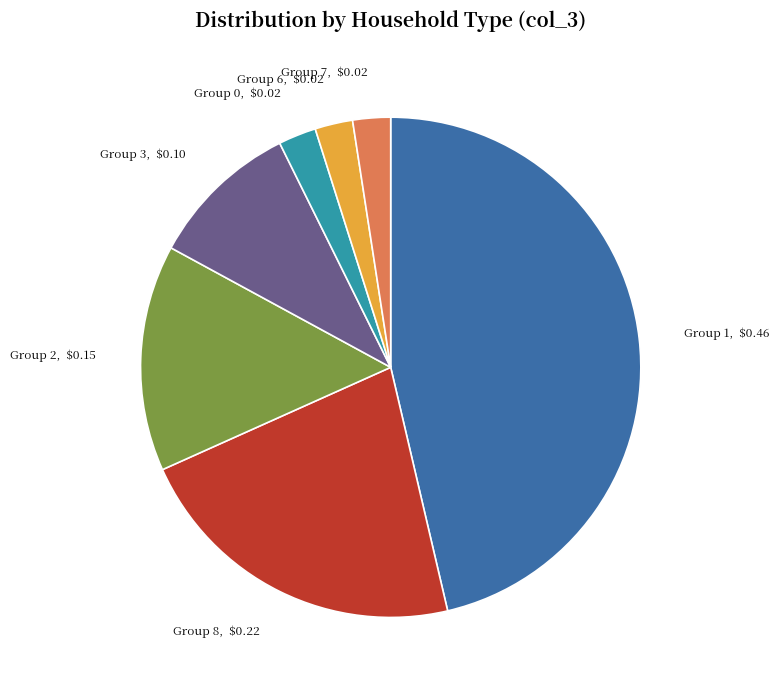

Is there a majority slice in this chart?

No